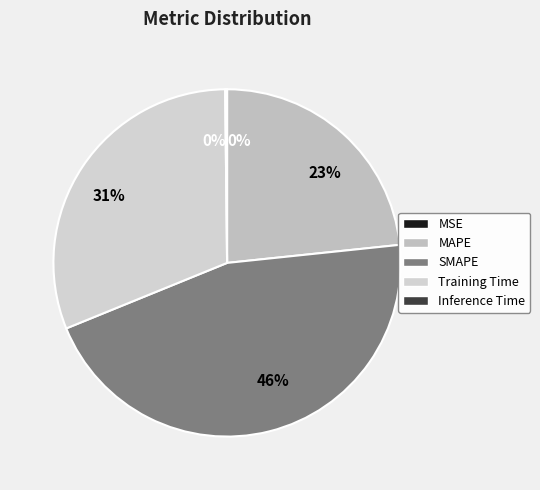

To the nearest percent, what portion does MAPE represent?

23%